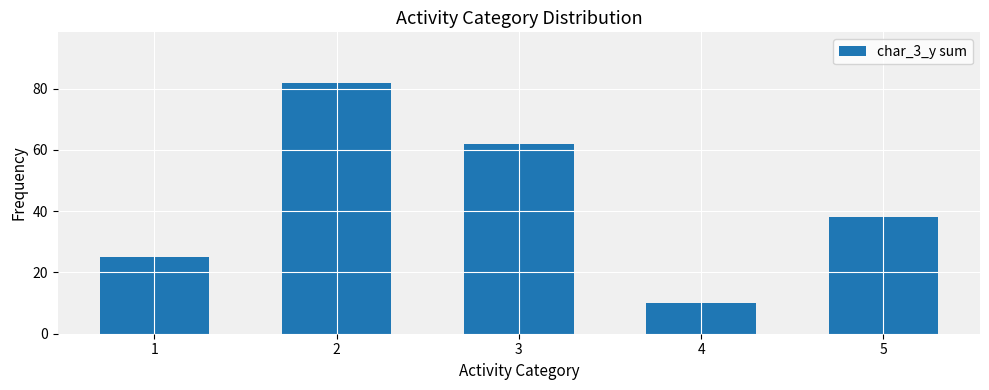

Reading left to right, what are all the values shown in this chart?

1=25	2=82	3=62	4=10	5=38